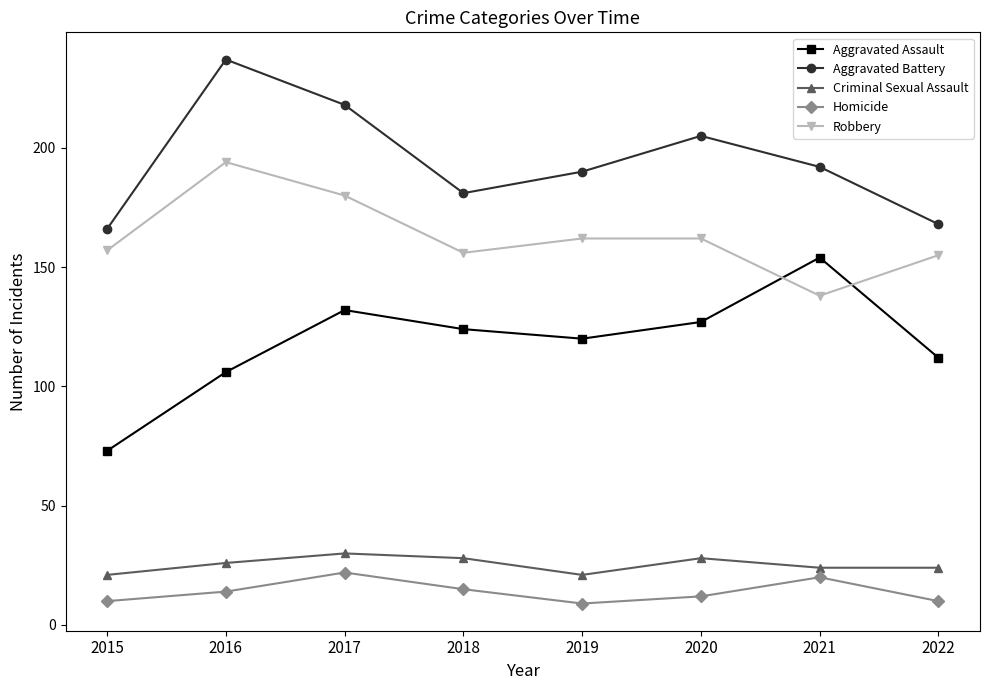

The value of Aggravated Battery at 2018 is 181. True or false?

True